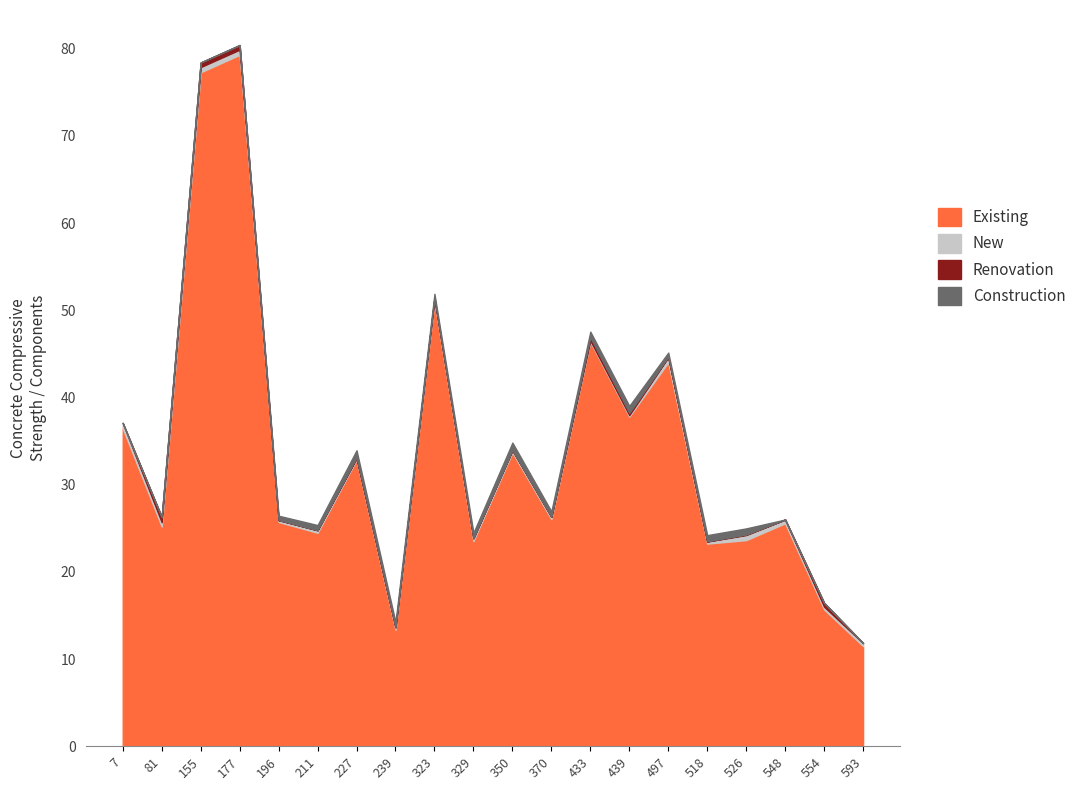

What is the average value of the New series?

0.4